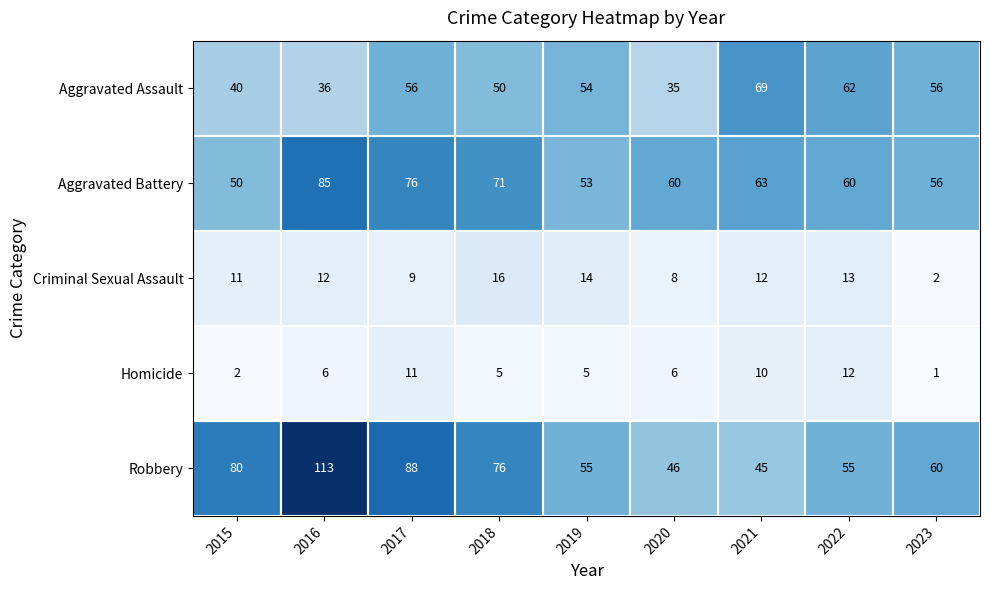

Is the value of Aggravated Assault at 2018 greater than the value of Robbery at 2017?

No